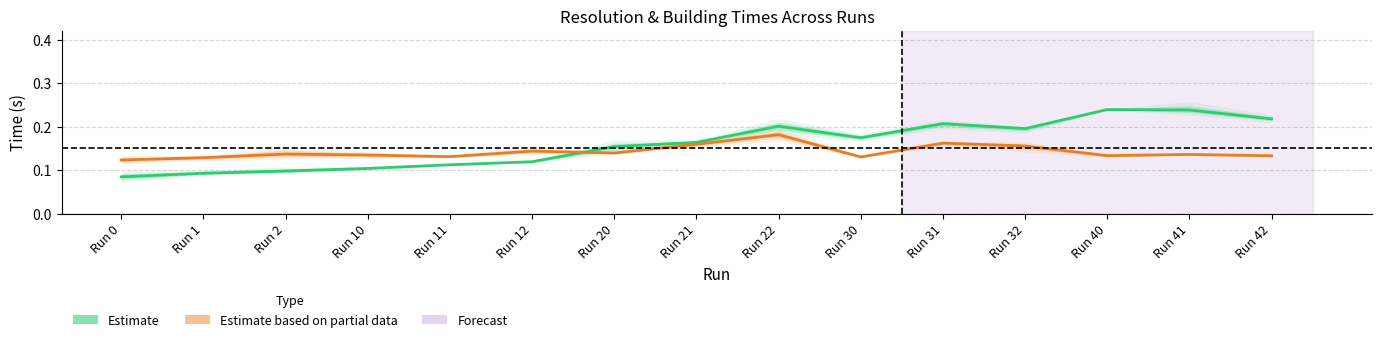

What is the value of the Estimate (Resolution Time) point at the 10th from the left?

0.2